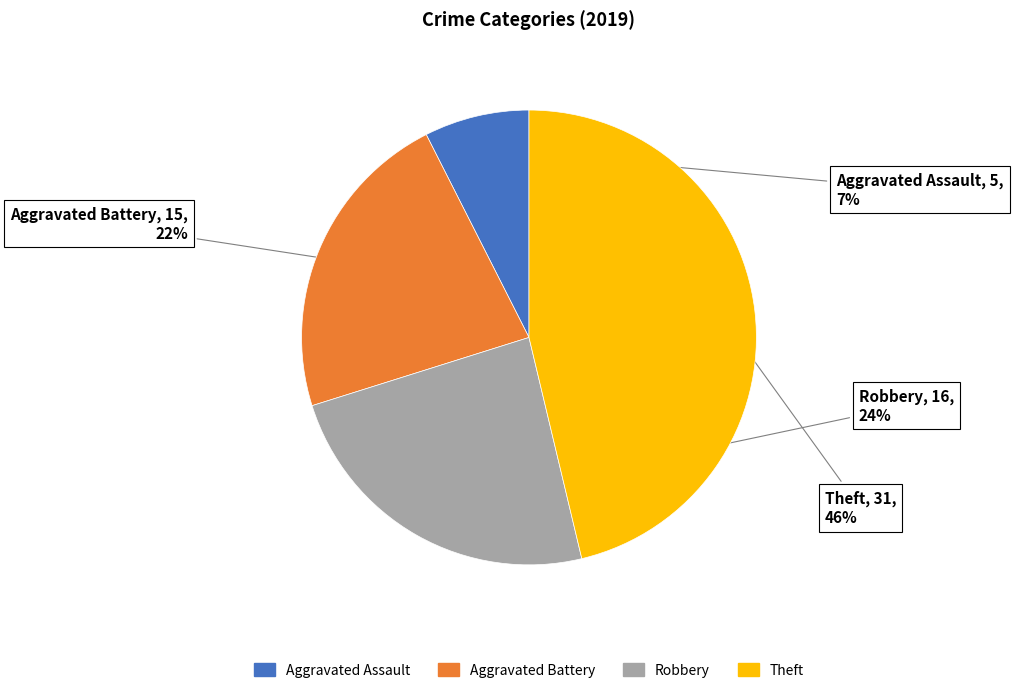

What percentage is the Aggravated Battery slice, to the nearest percent?

22%